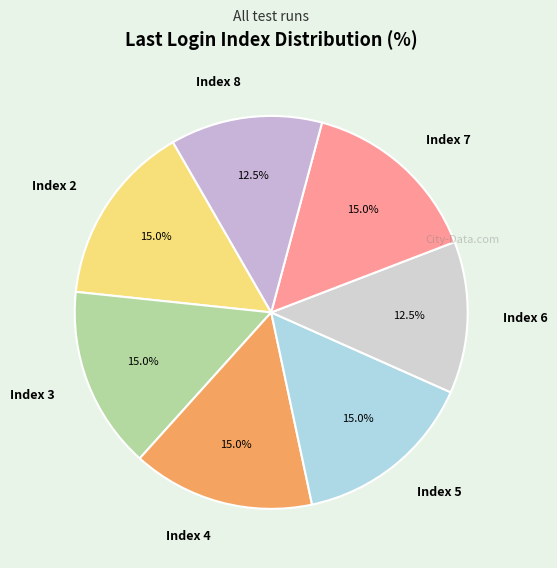

What is the ratio of the value at Index 6 to the value at Index 8?

1.0